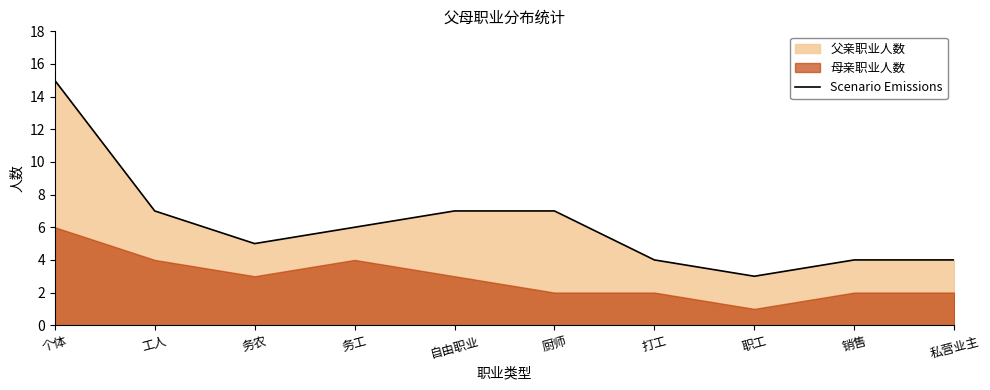

Reading left to right, what are all the values shown in this chart?

15	7	5	6	7	7	4	3	4	4